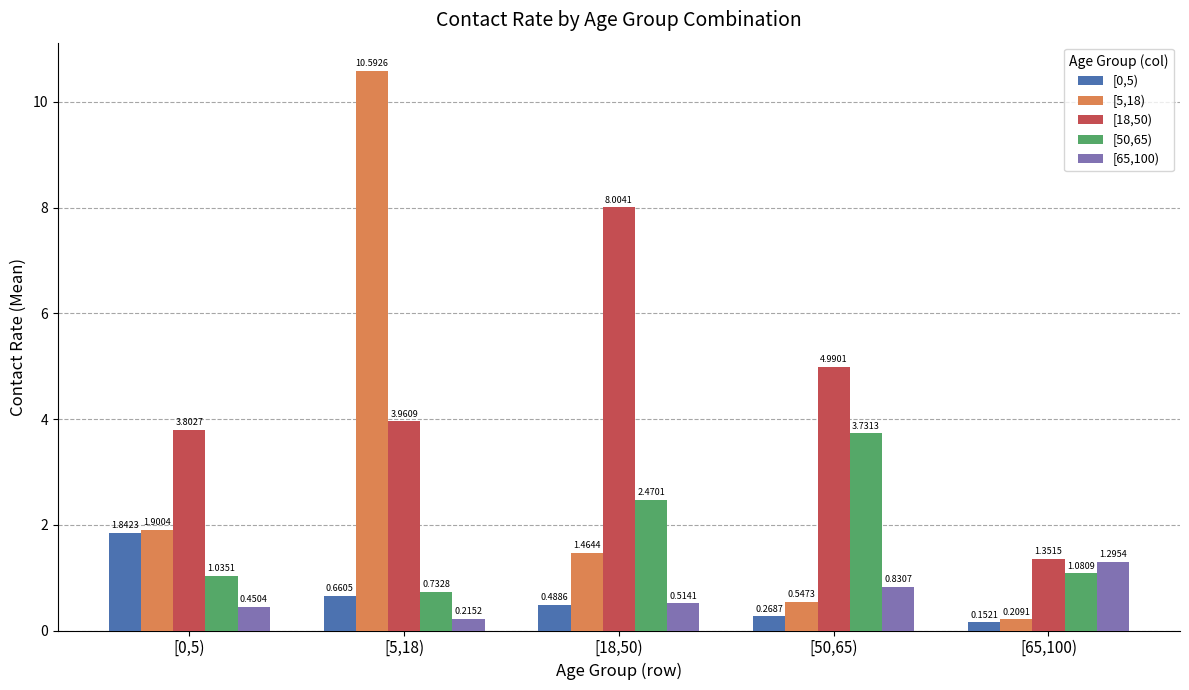

What is the difference between the highest and lowest values at [5,18)?

10.4